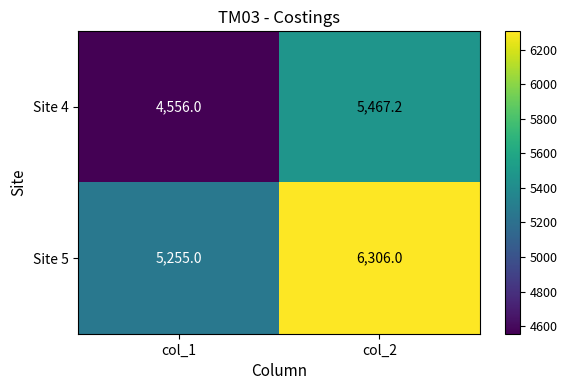

What is the average value of the Site 4 series?

5011.6